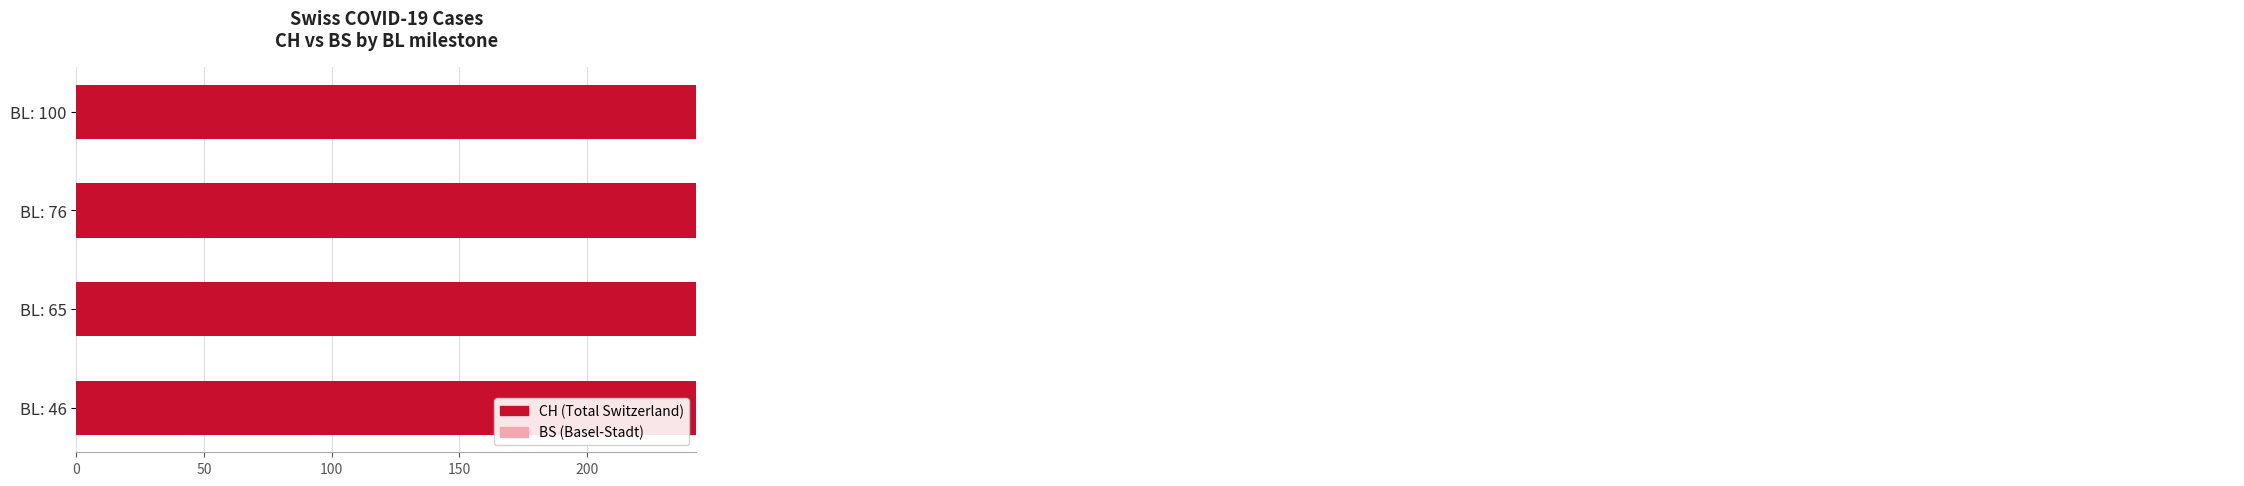

What is the maximum value for BS?

211